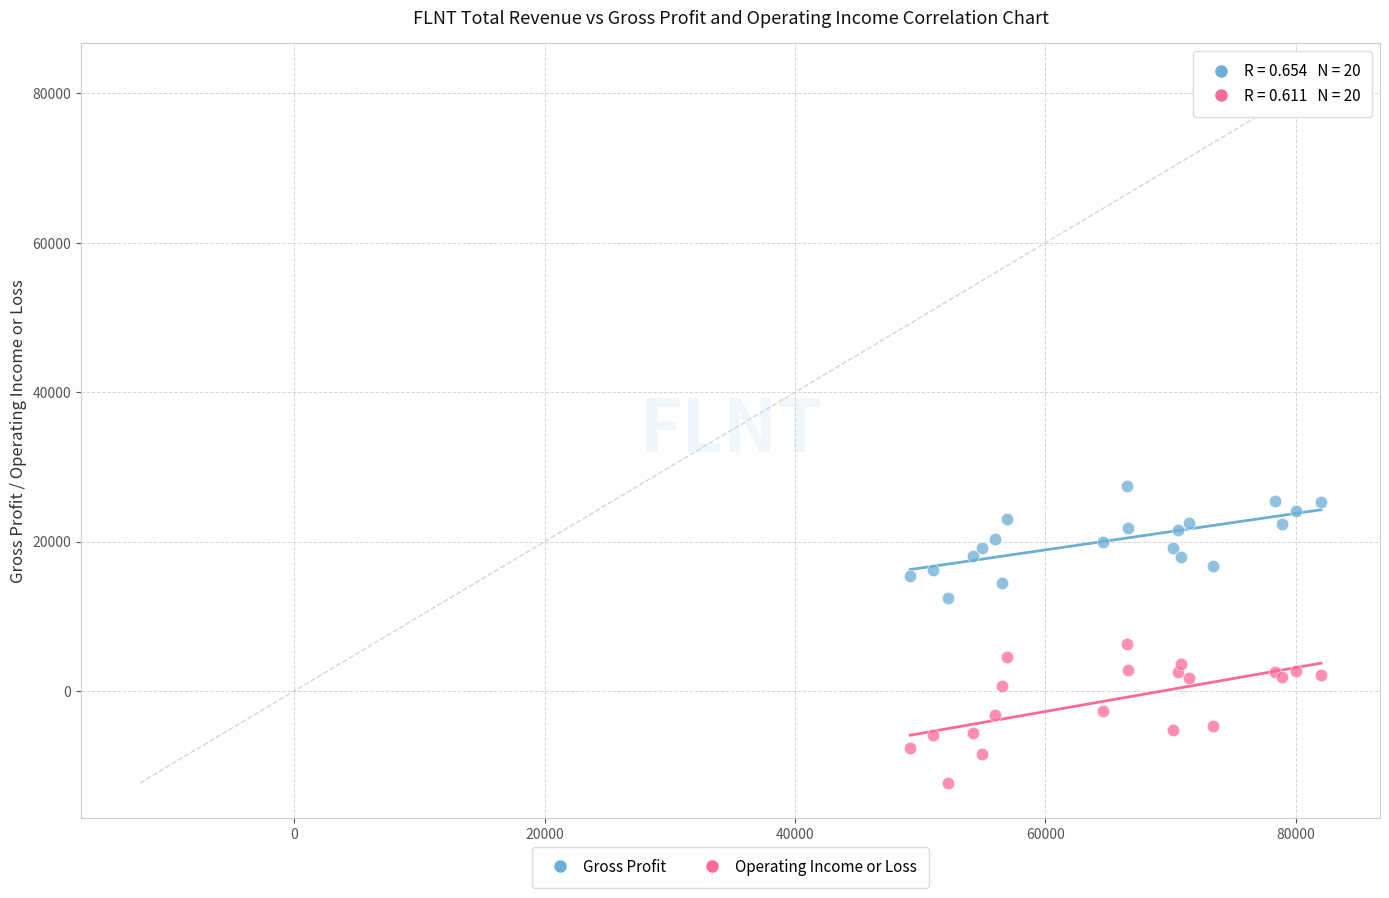

Which series has the largest Y range (max minus min)?

Operating Income or Loss